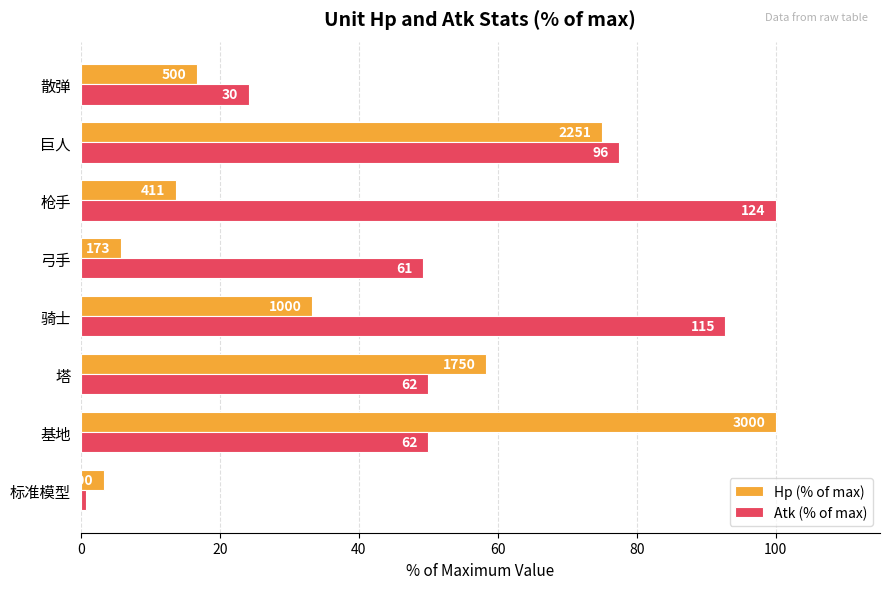

What is the sum of all Hp (% of max) values?

306.2